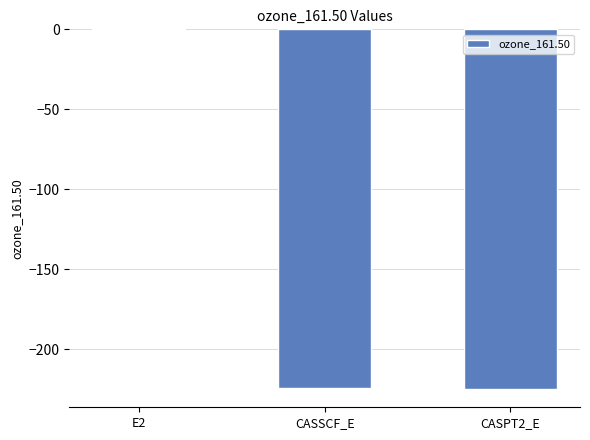

What is the change in value from E2 to CASSCF_E?

-223.9